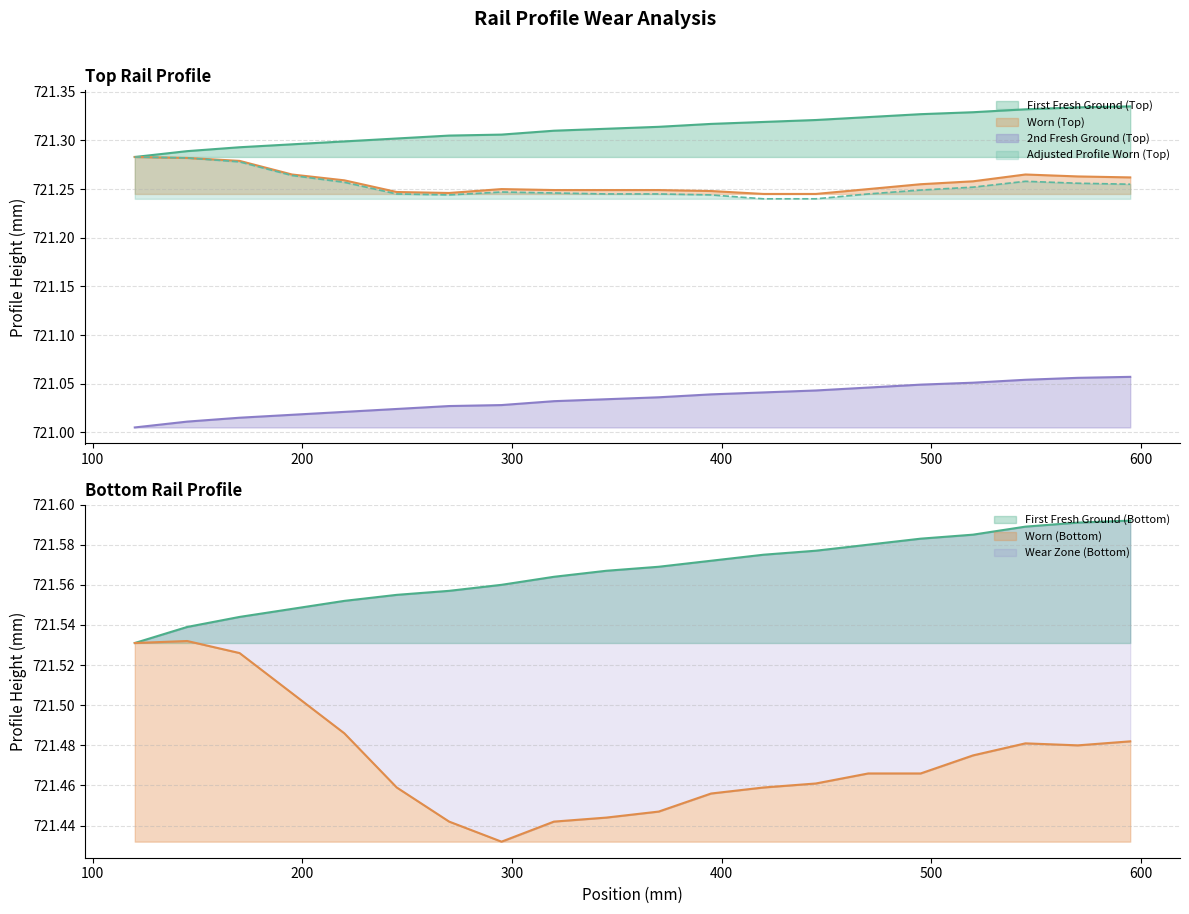

True or false: First Fresh Ground (Top) and Adjusted Profile Worn (Top) cross at least once.

False